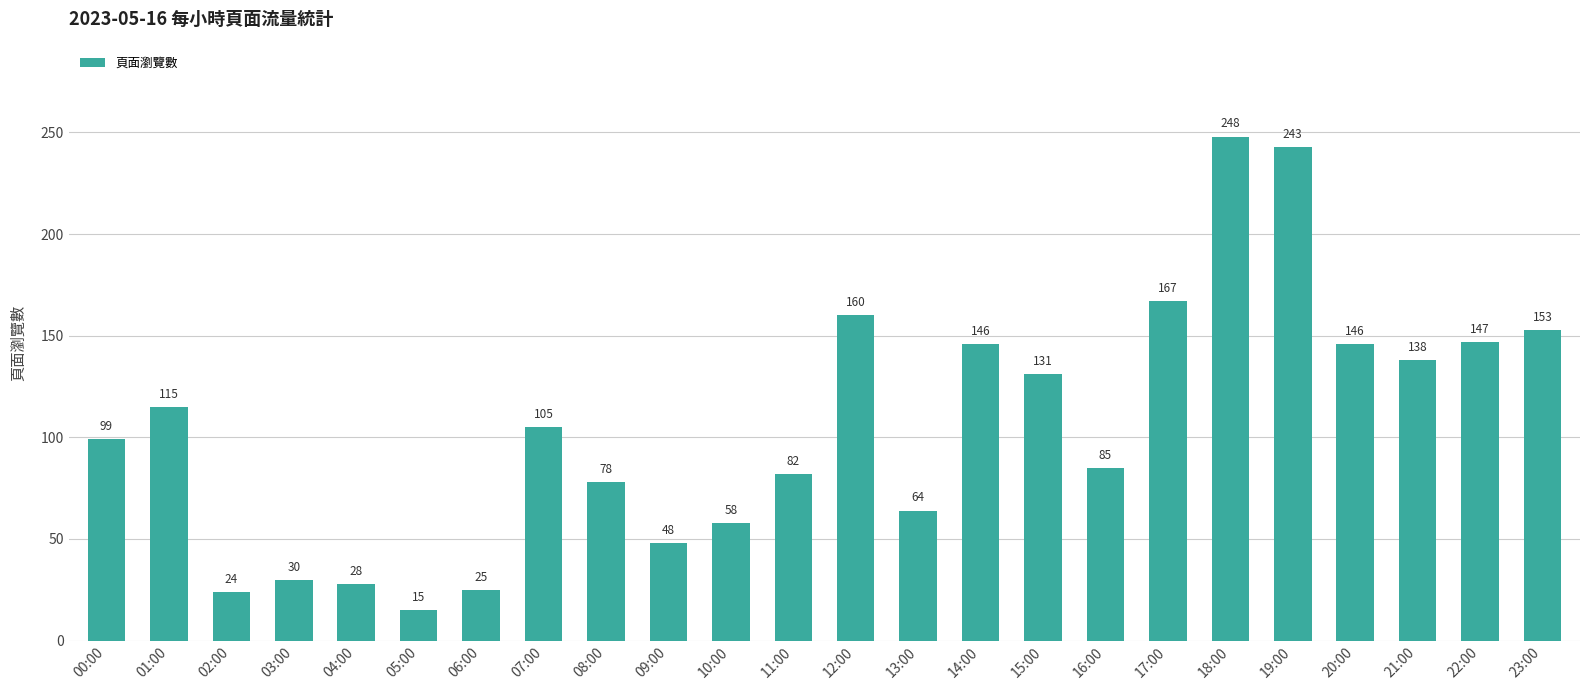

How many categories are shown in the chart?

24